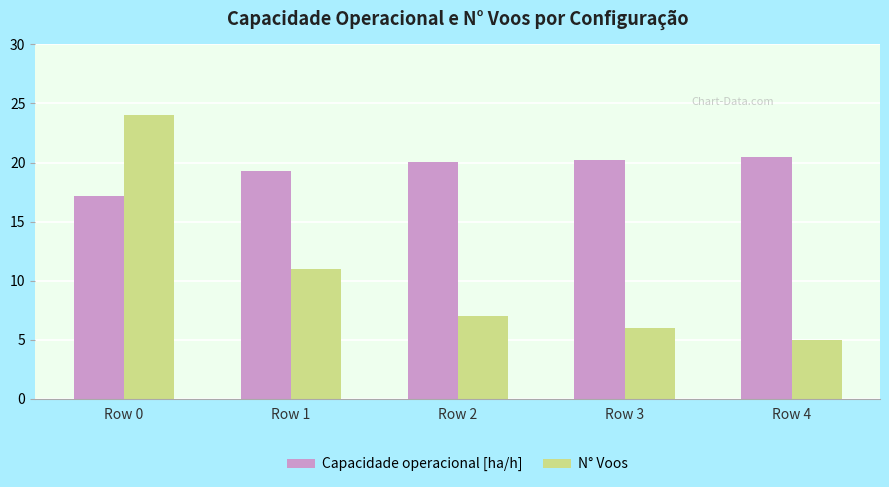

Reading left to right, extract all data points from this chart.

Capacidade operacional [ha/h]: 17.2	19.2	20.0	20.2	20.5
N° Voos: 24.0	11.0	7.0	6.0	5.0